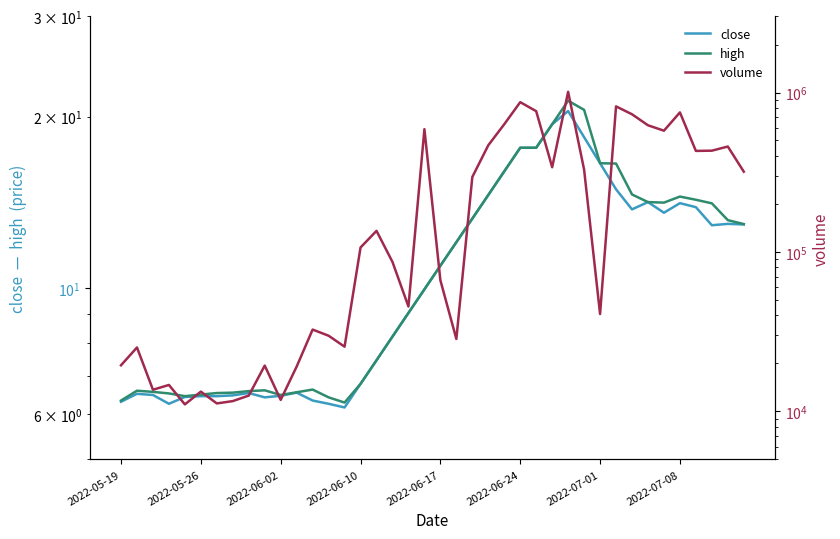

What position from the right is 2022-05-19?

40